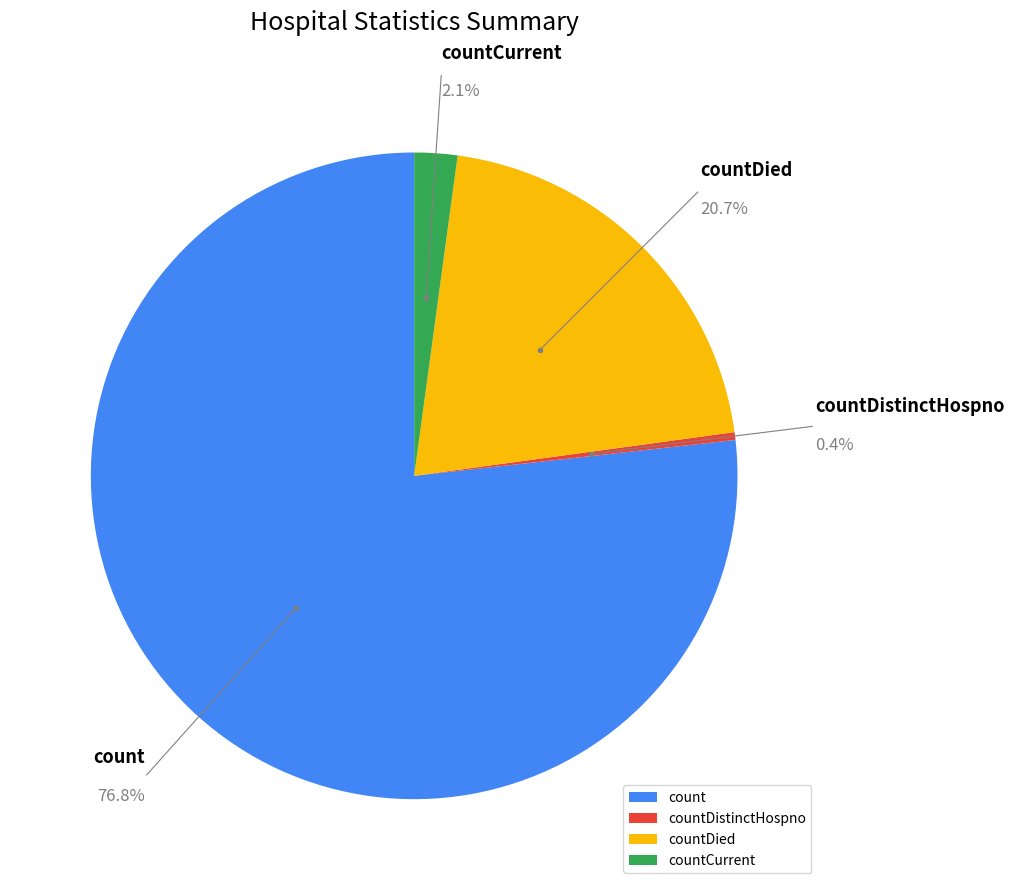

To the nearest percent, what is the average slice percentage?

25%